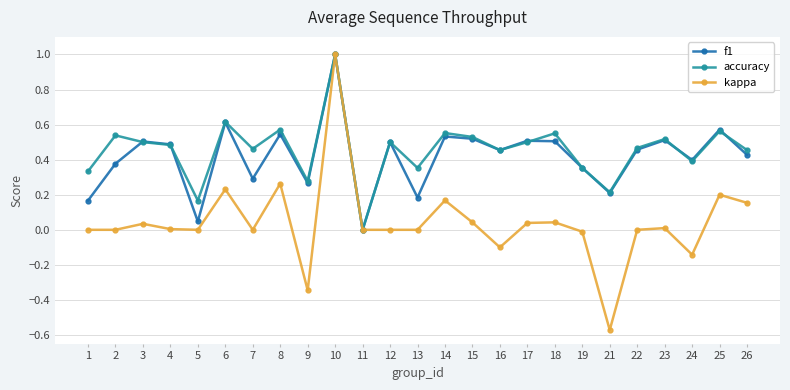

What is the sum of all f1 values?

10.4